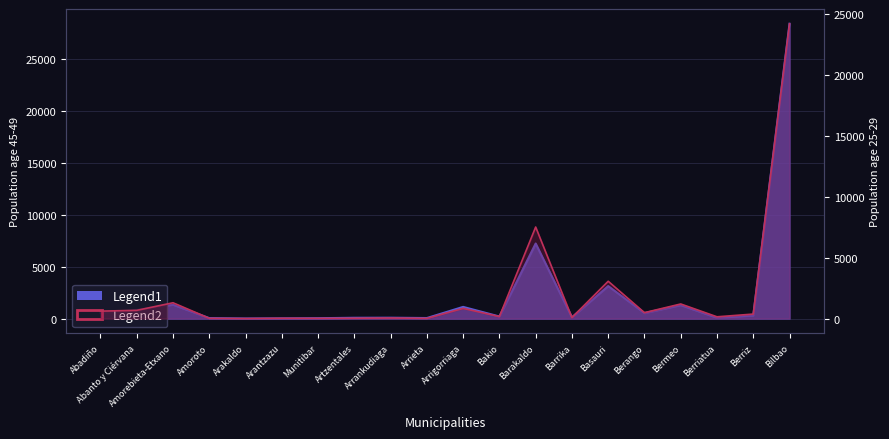

What is the value of the Legend2 point at the 5th from the left?

5